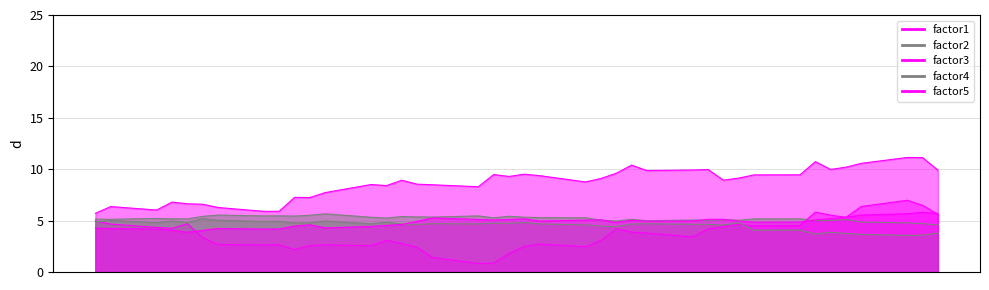

In factor2, how many points are lower than both neighbors (excluding endpoints)?

12